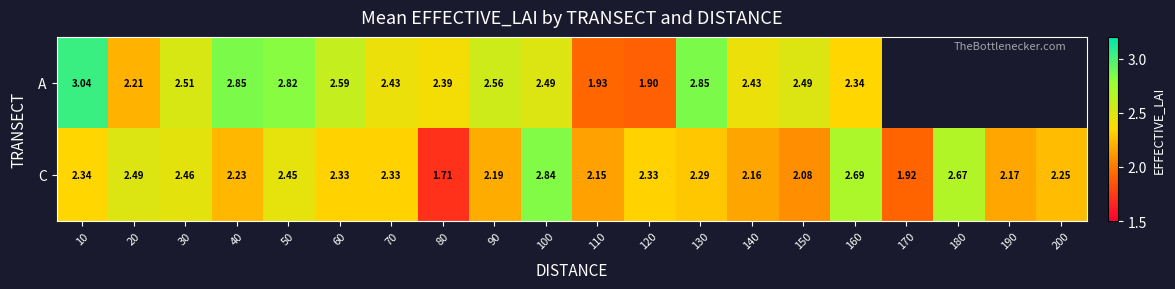

Is the value of A at 130 greater than the value of C at 110?

Yes